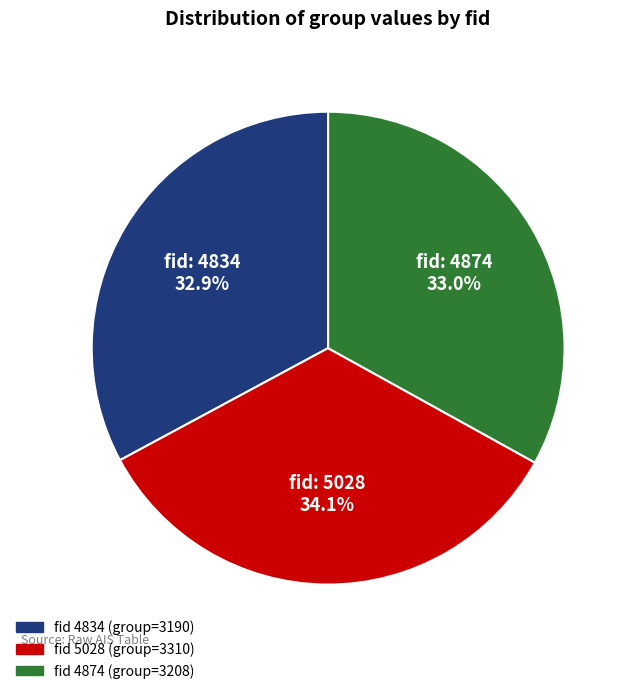

Does any single category account for the majority?

No